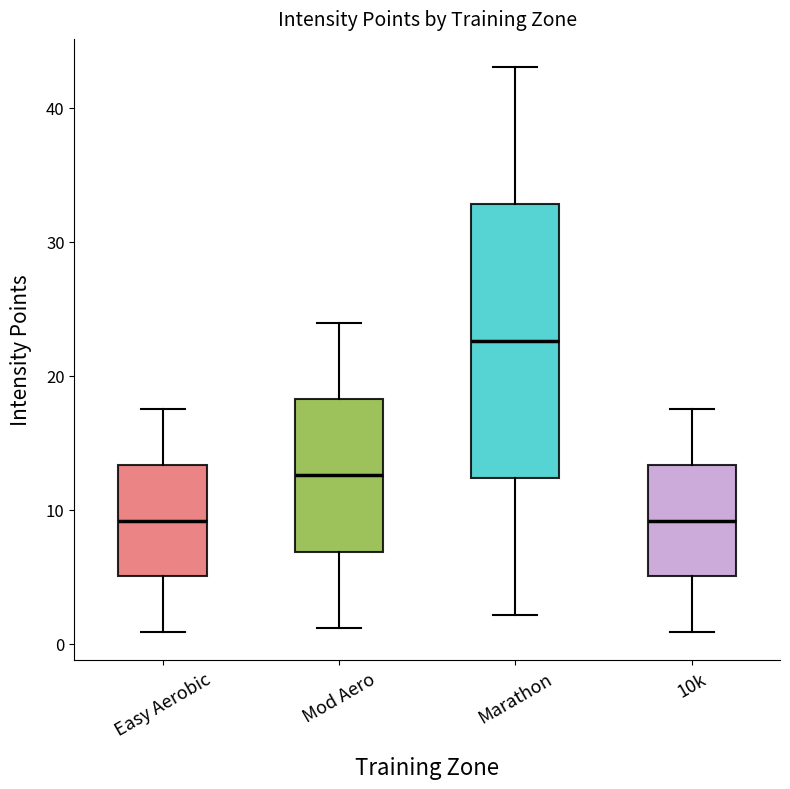

Comparing the boxes themselves (not the whiskers), which one is the tallest?

Marathon